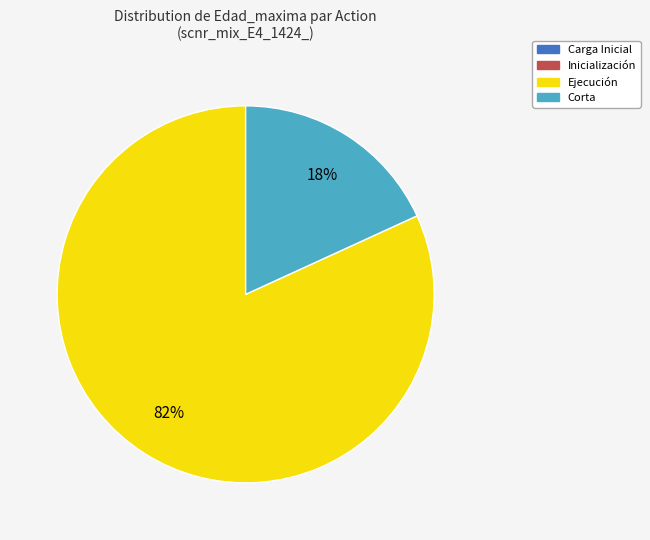

Does any single category account for the majority?

Yes